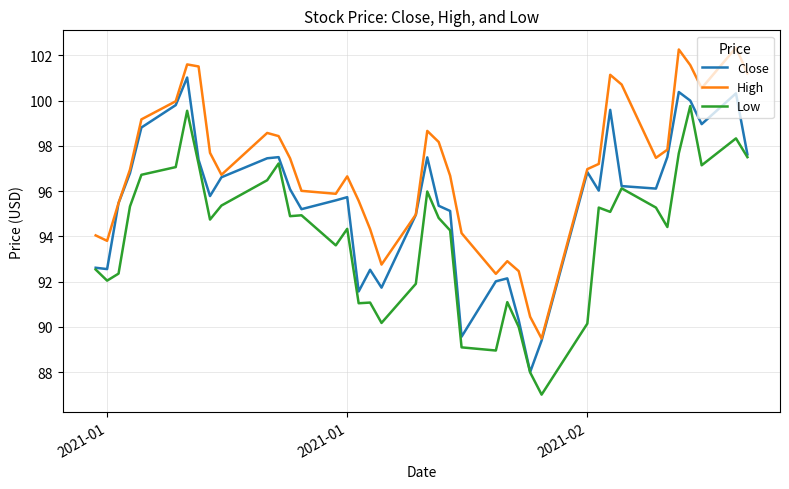

What is the sum of all High values?

3882.0